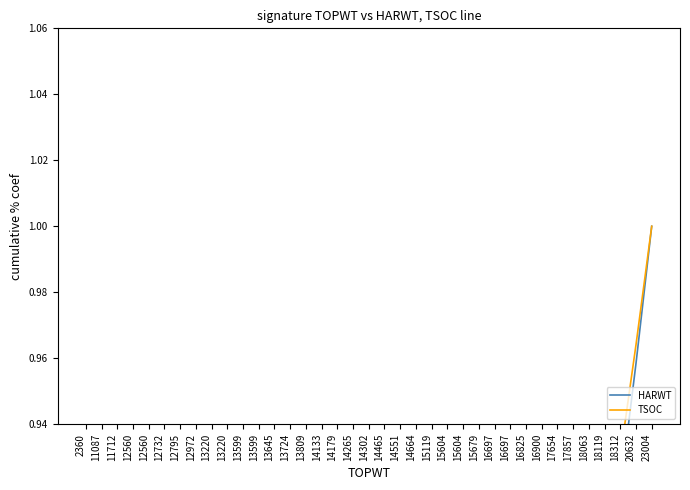

What is the value of the TSOC point at the 29th from the left?

0.7